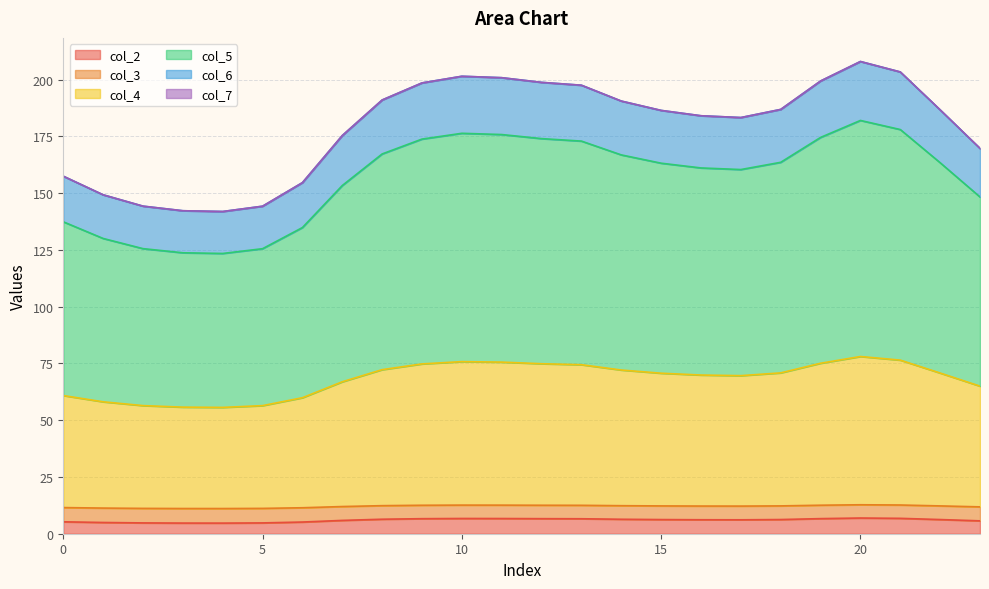

True or false: col_4 and col_5 cross at least once.

False